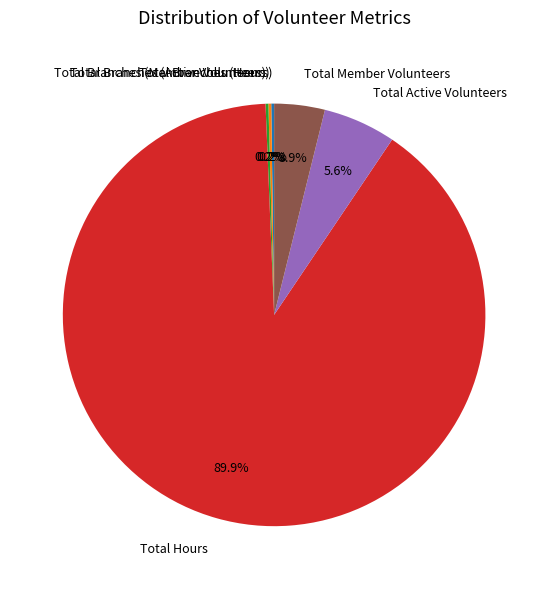

Does any single category account for the majority?

Yes